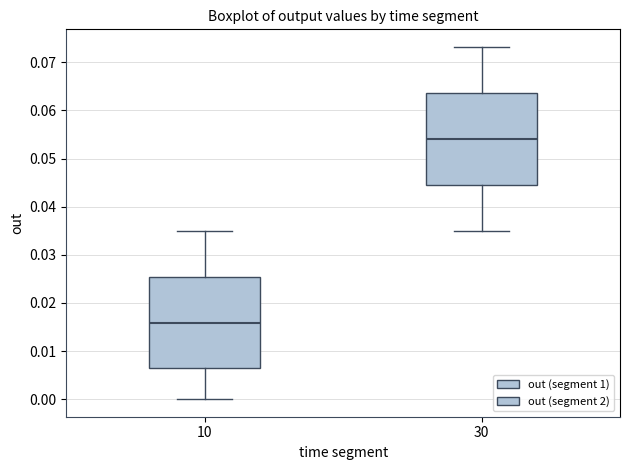

Where does the upper whisker of the box at x = 30 end on the y-axis? The values are not printed on the chart, so give them approximately, as read against the axis.

0.073